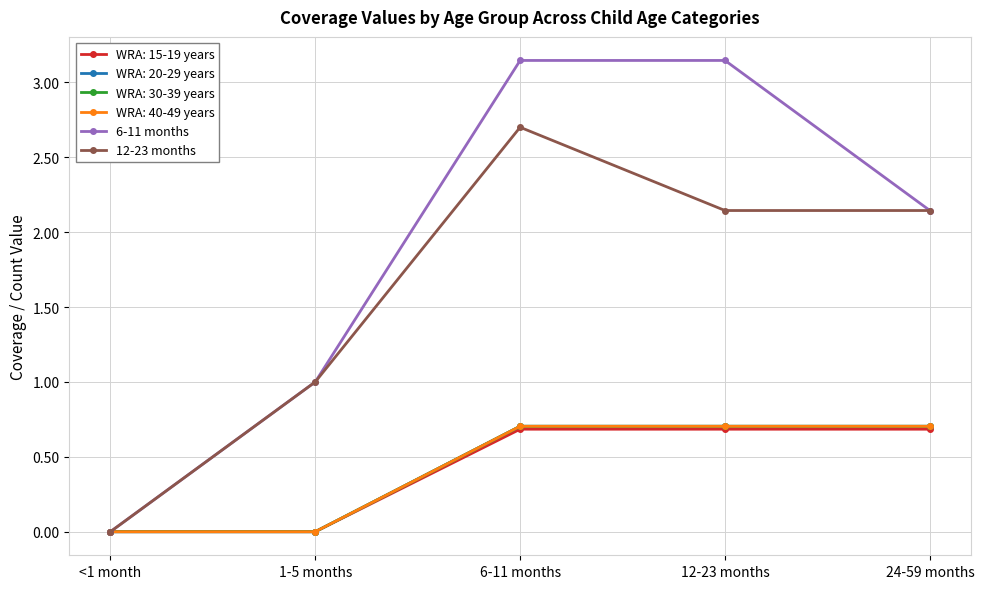

What is the difference between the 6-11 months values at 1-5 months and 6-11 months?

2.1